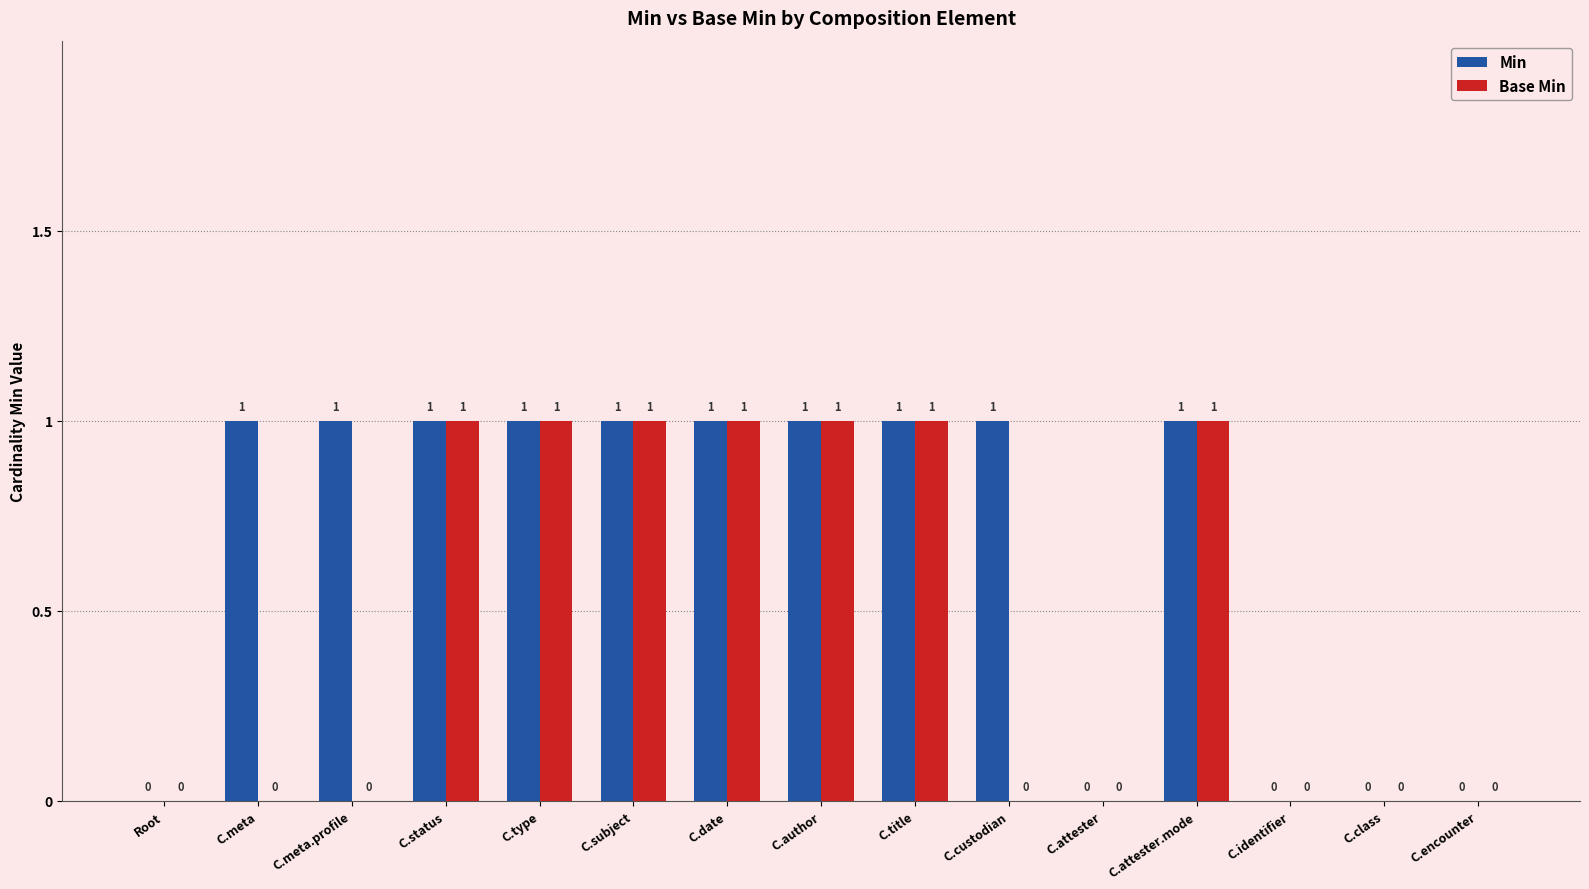

Which series has the largest total across all categories?

Min